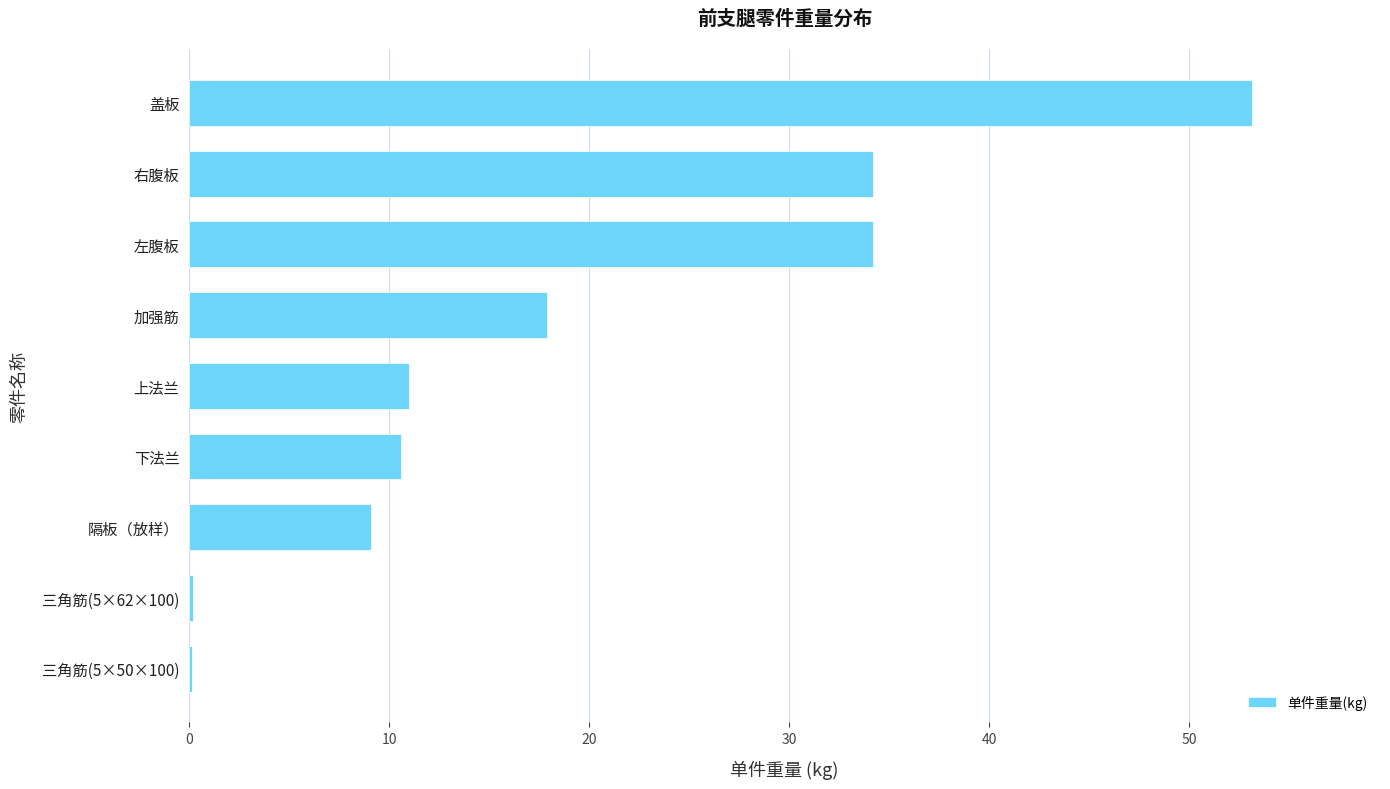

Read the value at 上法兰.

11.0